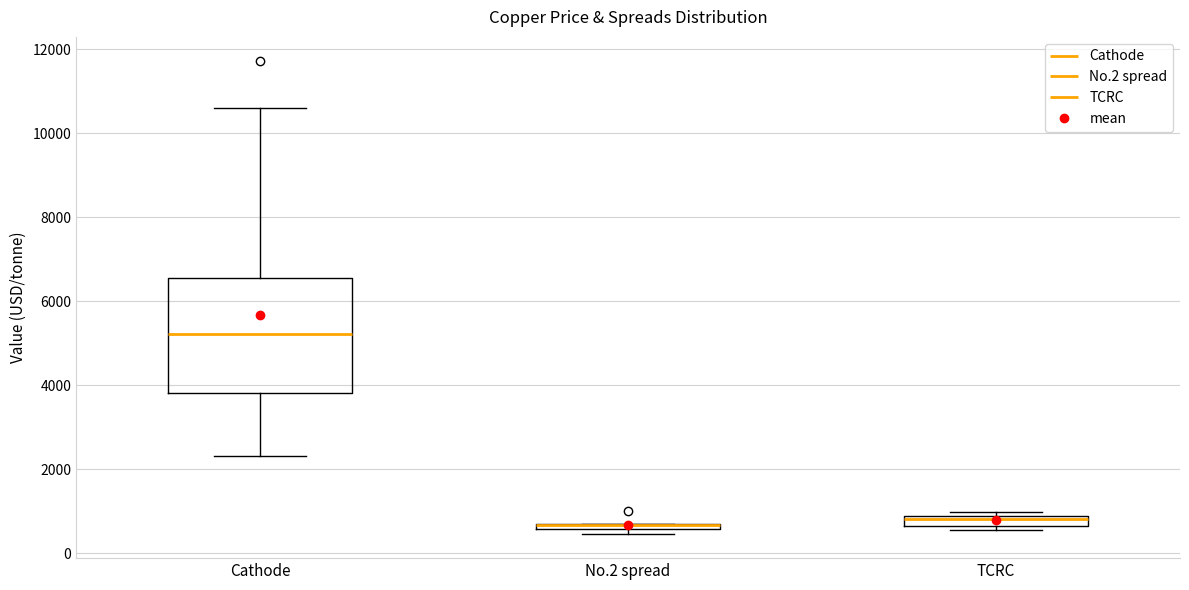

Where is the lower edge of the box for No.2 spread on the y-axis? The values are not printed on the chart, so give them approximately, as read against the axis.

600